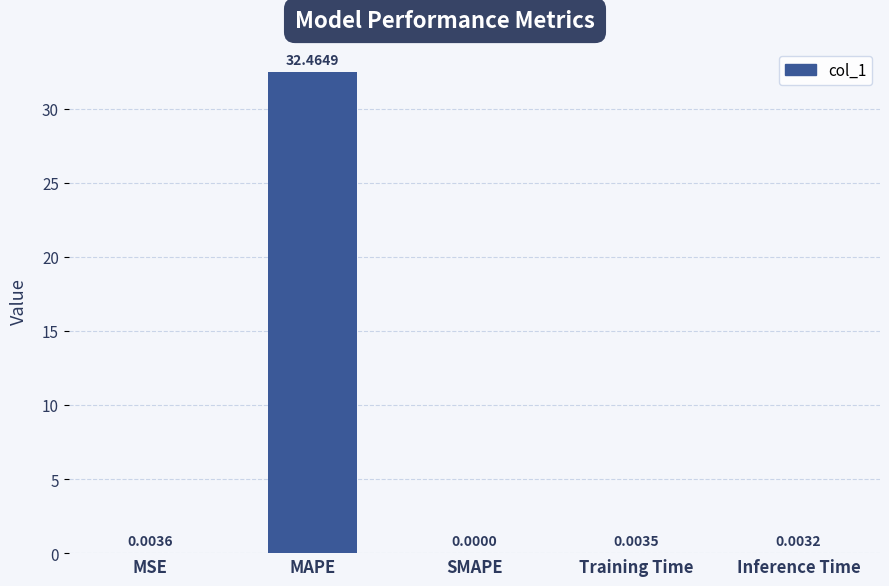

Between MAPE and MSE, which is larger?

MAPE